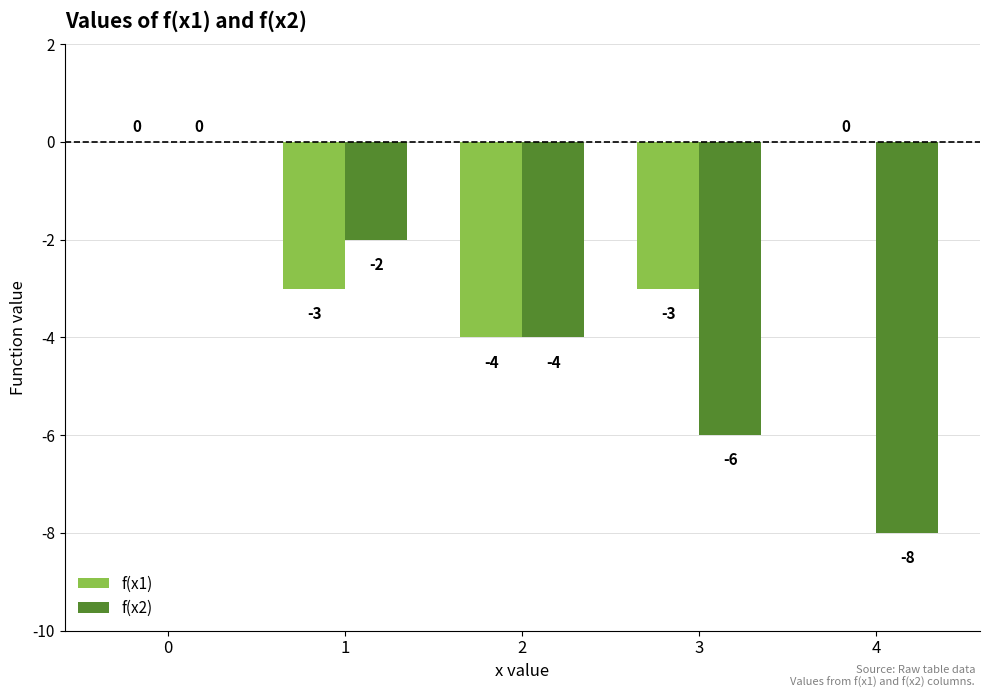

How many f(x2) values are between -6 and -2?

3